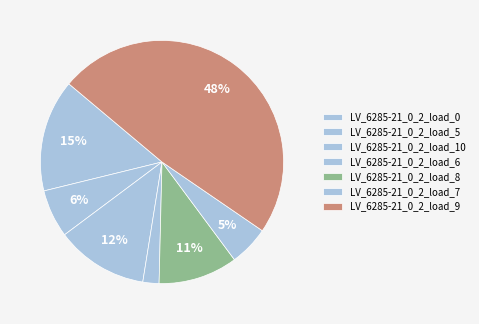

To the nearest percent, what portion does LV_6285-21_0_2_load_10 represent?

12%